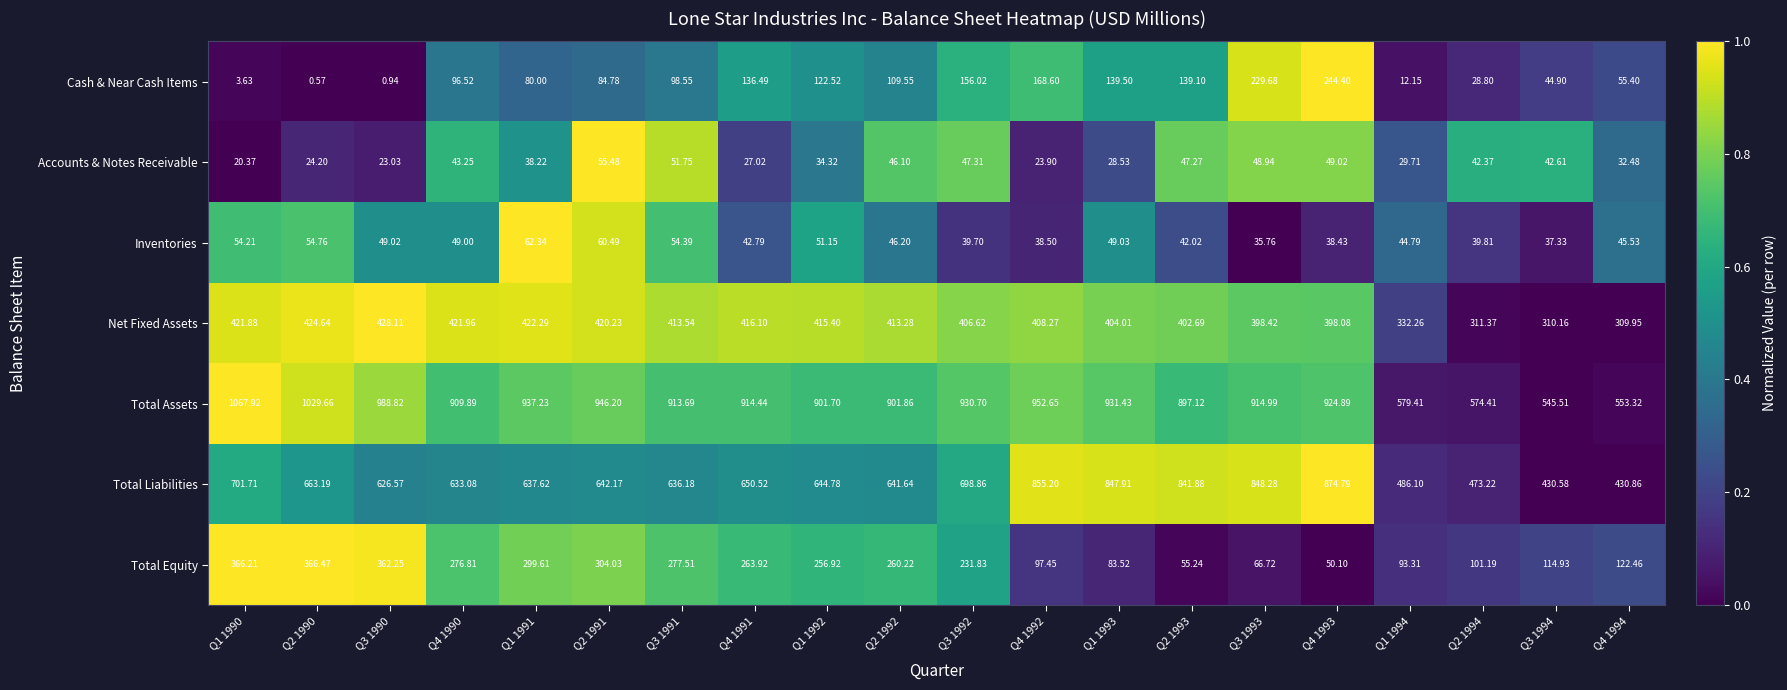

Which series has the widest spread of values?

Total Assets